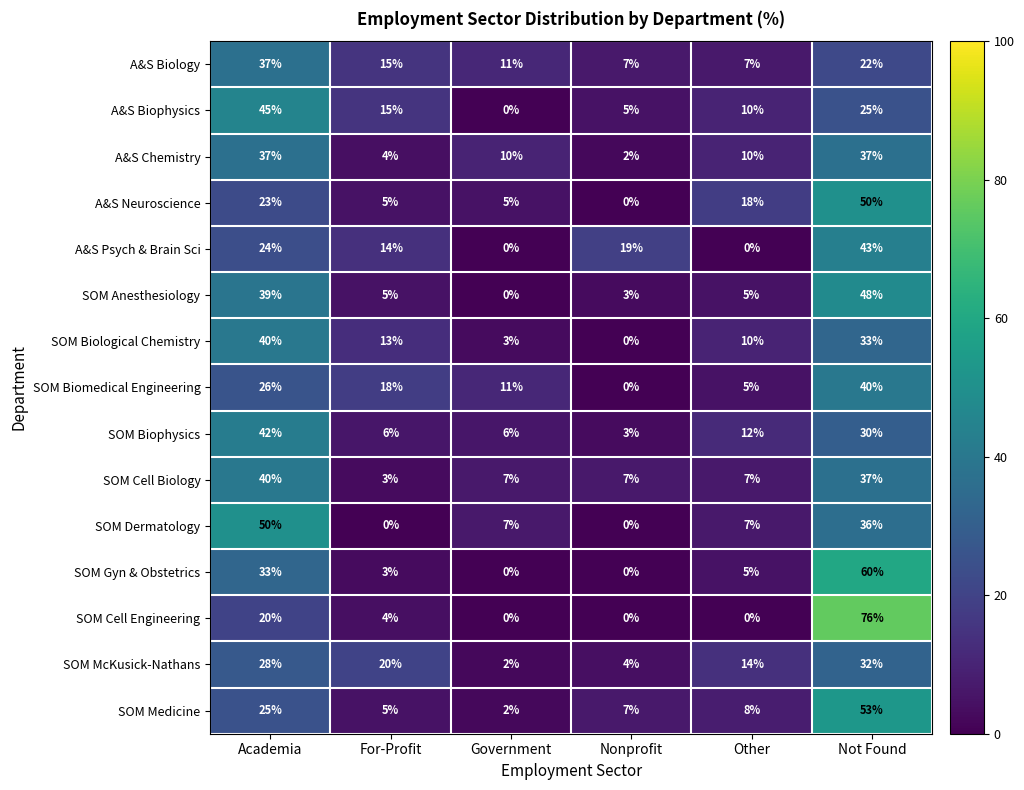

How many data points in SOM McKusick-Nathans are less than 20?

3